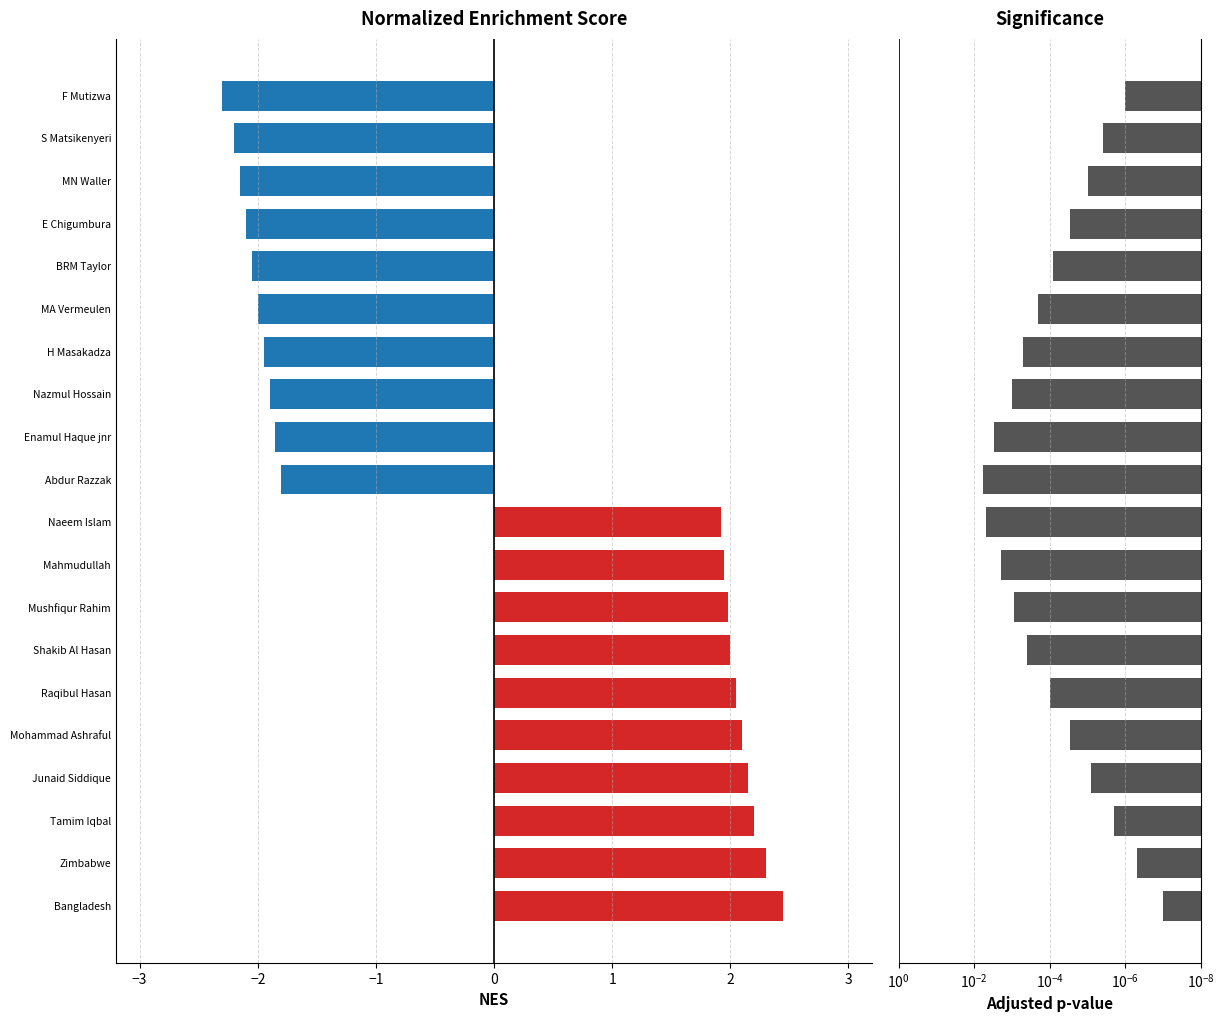

What are all the series names shown in the legend?

NES, Adjusted p-value